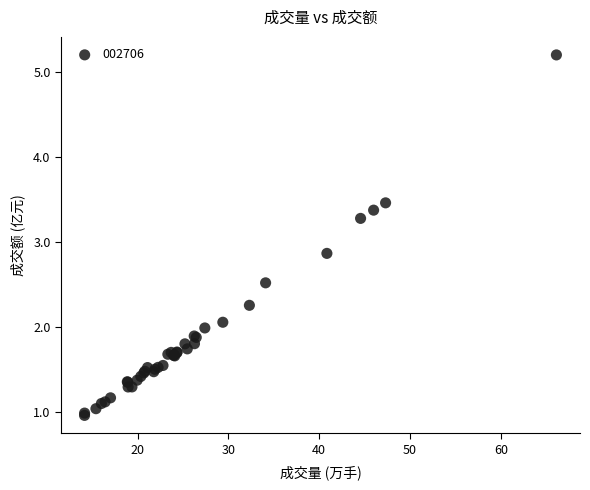

What Y value in the scatter plot is closest to 3?

2.9